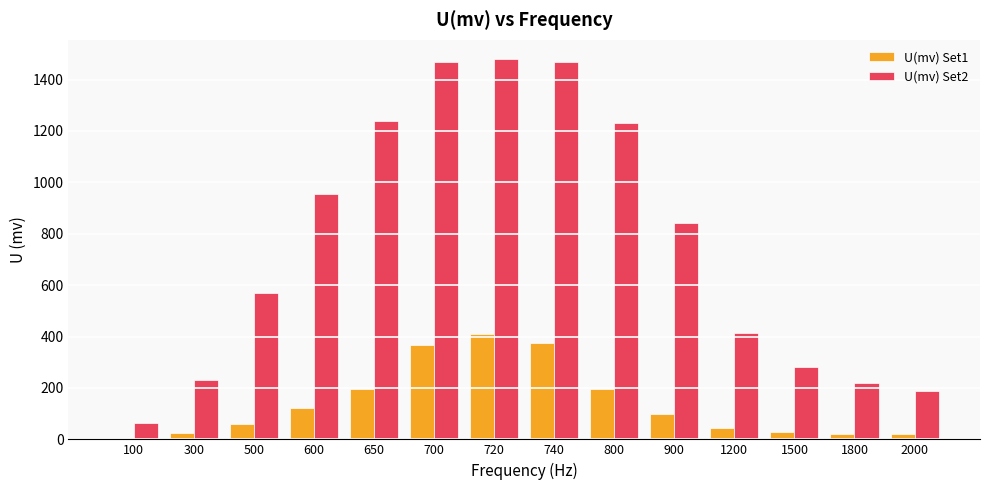

List the series in order of their peak value, highest first.

U(mv) Set2, U(mv) Set1